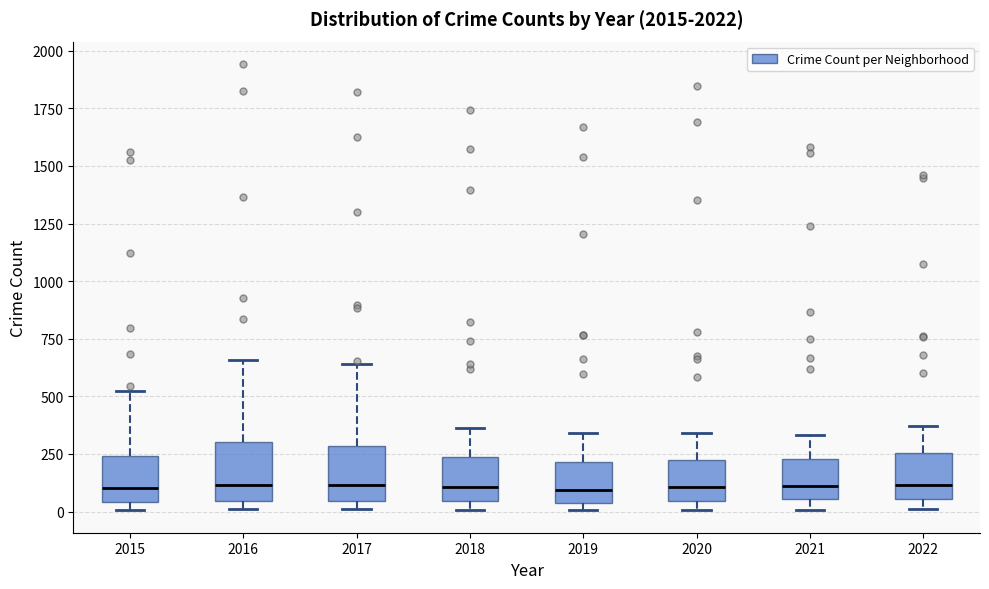

Reading left to right, transcribe this box plot: for each box, give where its median line is, the range the box spans, and where its two whiskers end, as read against the y-axis. The values are not printed on the chart, so give them approximately, as read against the axis.

2015: median 100, box 50 to 250, whiskers 0 to 550
2016: median 100, box 50 to 300, whiskers 0 to 650
2017: median 100, box 50 to 300, whiskers 0 to 650
2018: median 100, box 50 to 250, whiskers 0 to 350
2019: median 100, box 50 to 200, whiskers 0 to 350
2020: median 100, box 50 to 200, whiskers 0 to 350
2021: median 100, box 50 to 250, whiskers 0 to 350
2022: median 100, box 50 to 250, whiskers 0 to 350